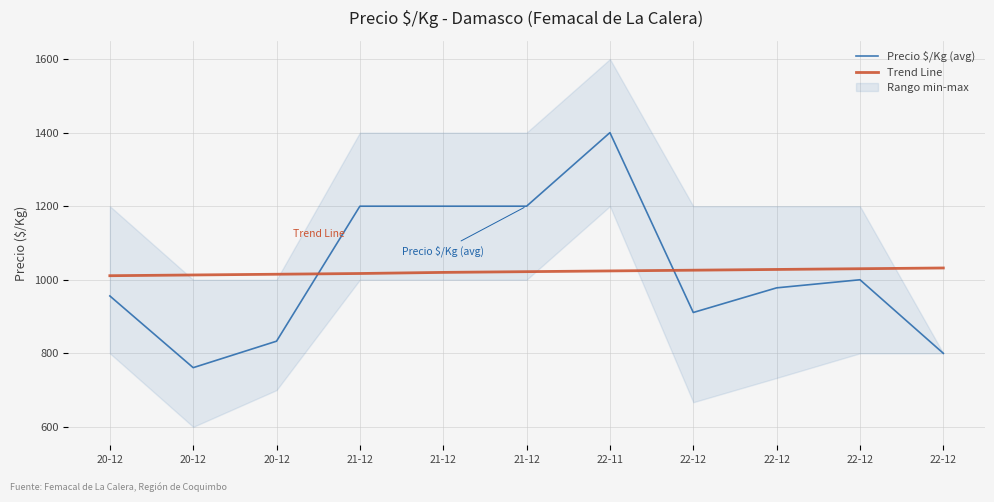

What is the label of the 3rd point from the left?

20-12